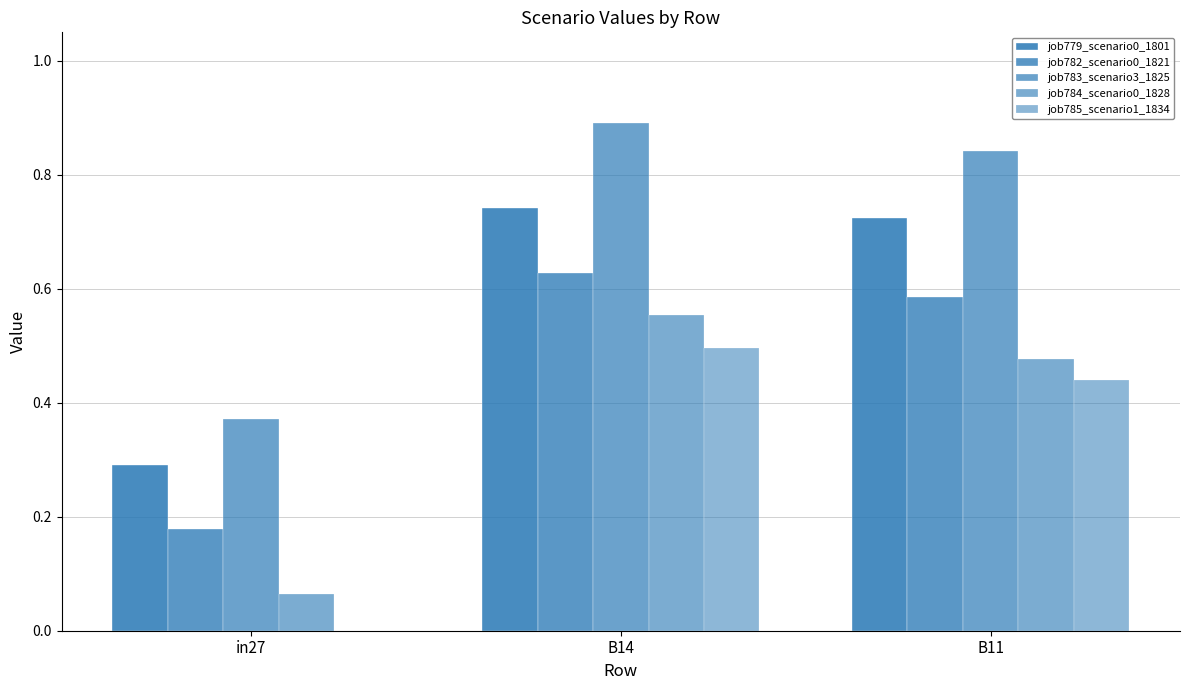

At which category is the sum across all series the highest?

B14